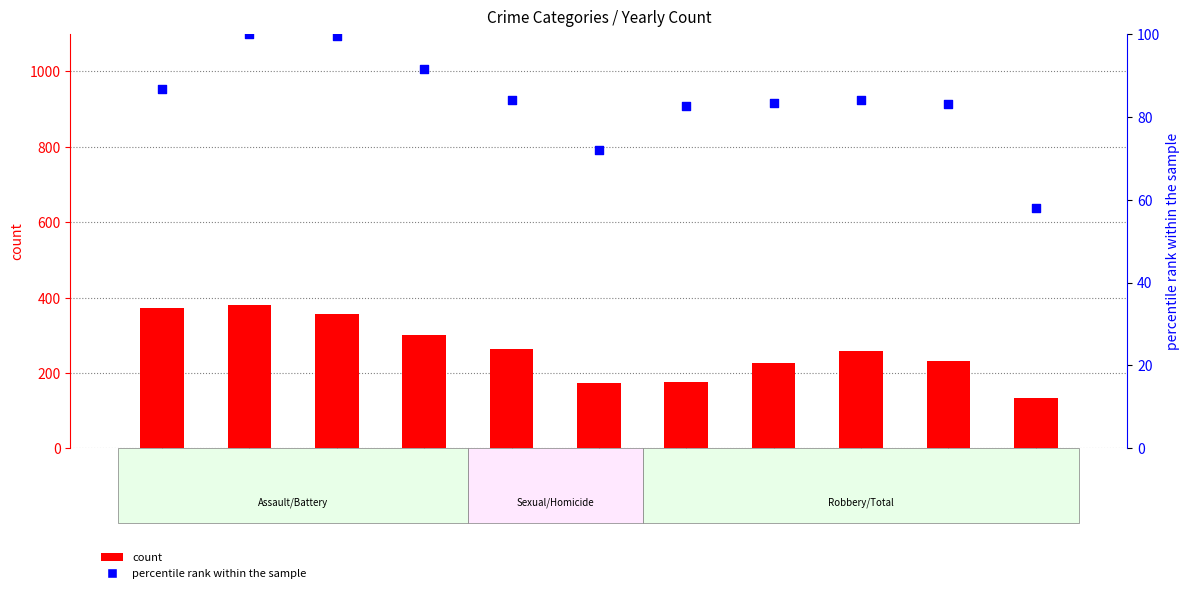

Which series has the widest spread of Y values?

count (Robbery)